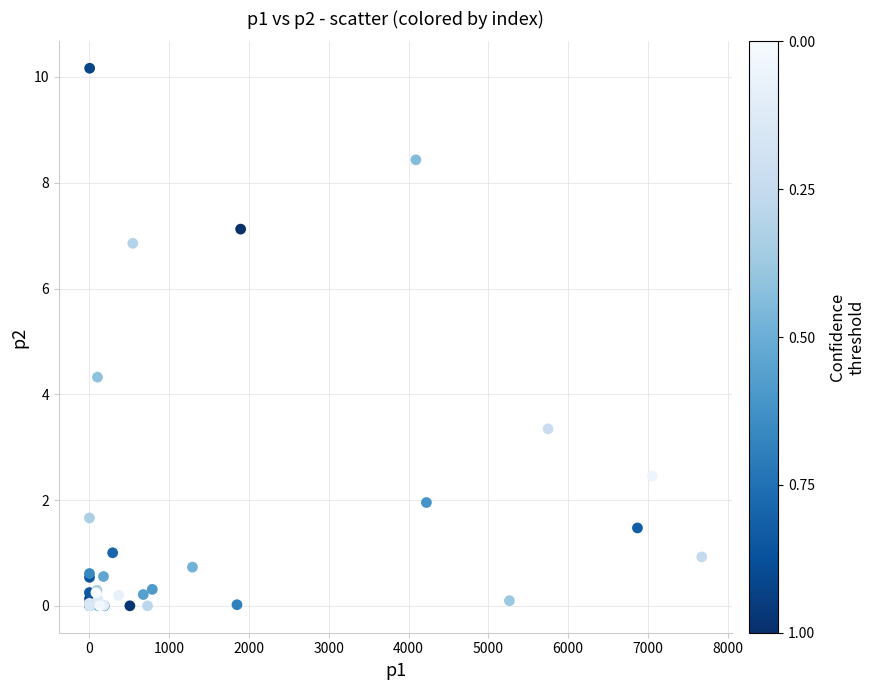

What Y value in the scatter plot is closest to 5?

4.3